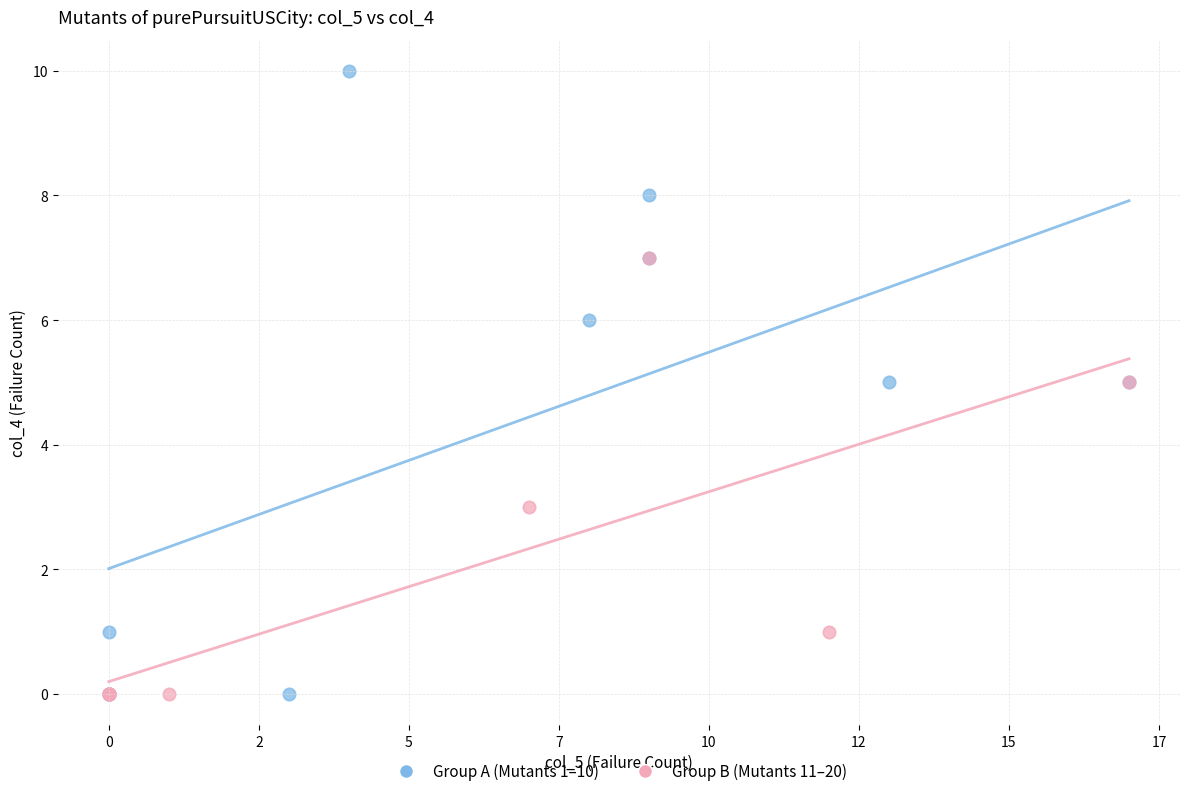

Which series has the largest Y range (max minus min)?

Group A (Mutants 1–10)